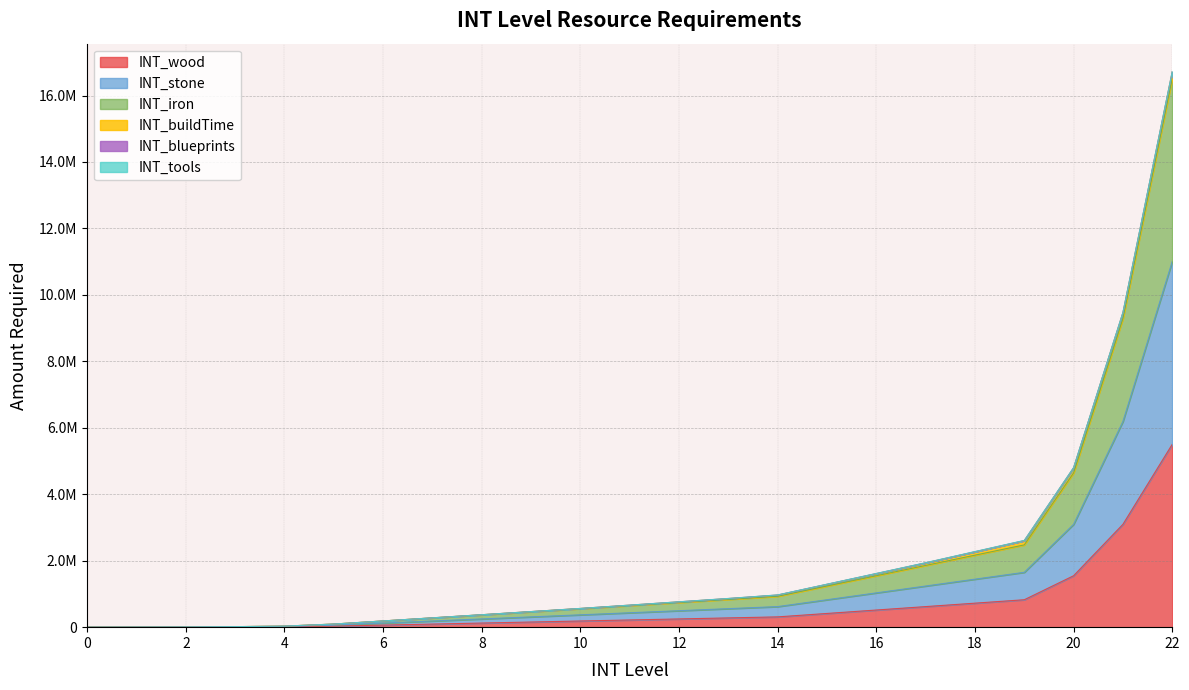

Does the chart display data point markers on the line(s)?

No